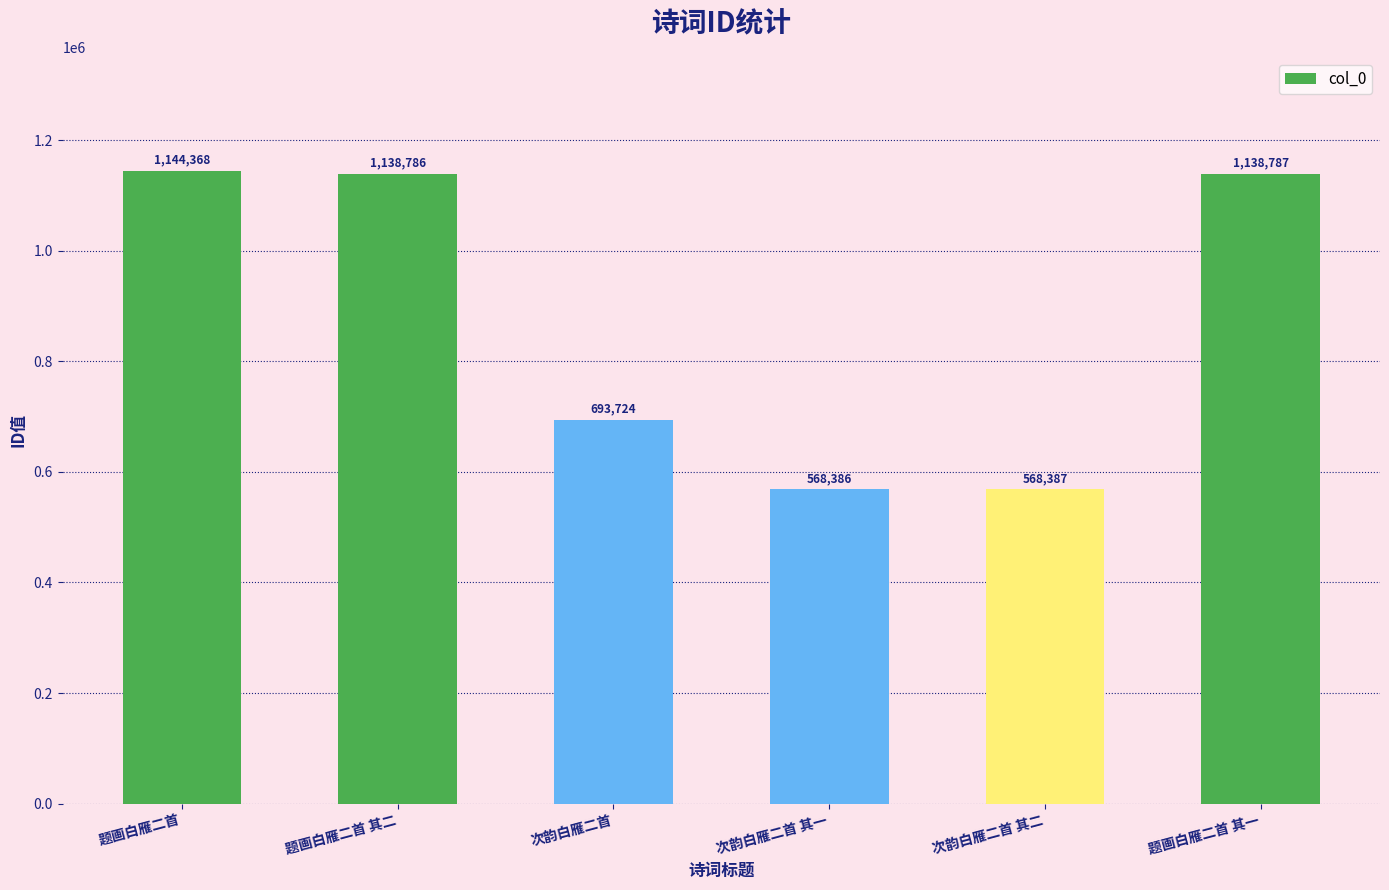

Reading right to left, what are all the values shown in this chart?

题画白雁二首 其一=1138787	次韵白雁二首 其二=568387	次韵白雁二首 其一=568386	次韵白雁二首=693724	题画白雁二首 其二=1138786	题画白雁二首=1144368